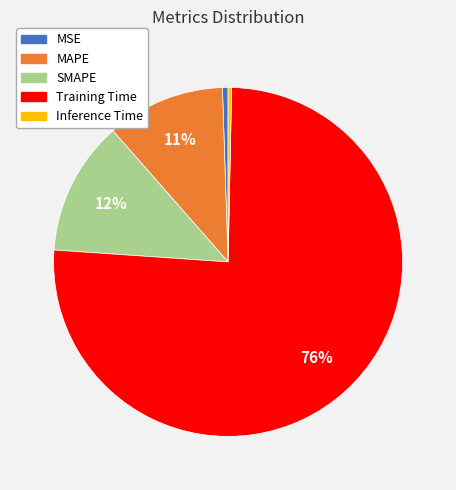

To the nearest percent, what percentage of the pie is MSE?

1%